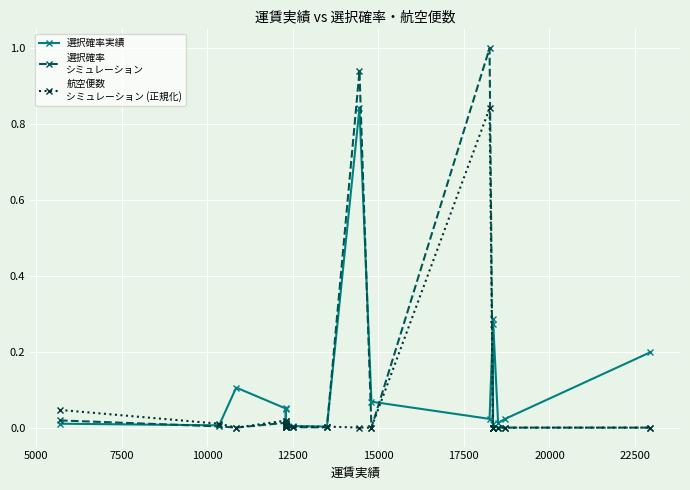

What is the difference between the maximum and minimum values in the 選択確率実績 series?

0.8